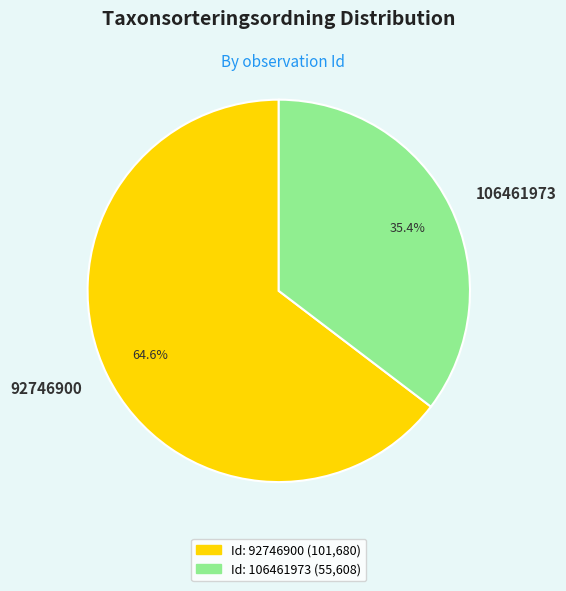

Is it true that 92746900 is 65% of the pie?

True